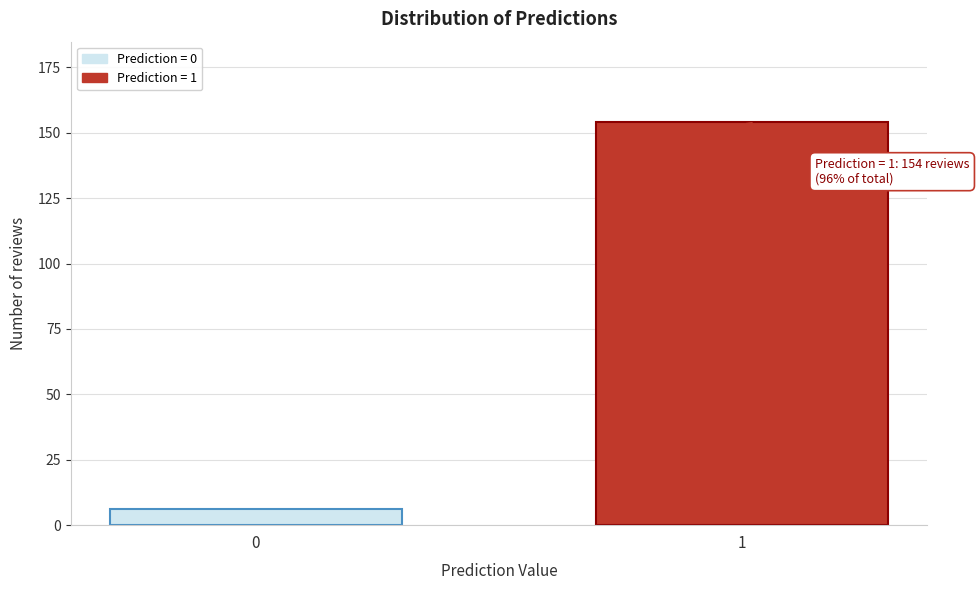

Reading right to left, extract all data points from this chart.

154	6